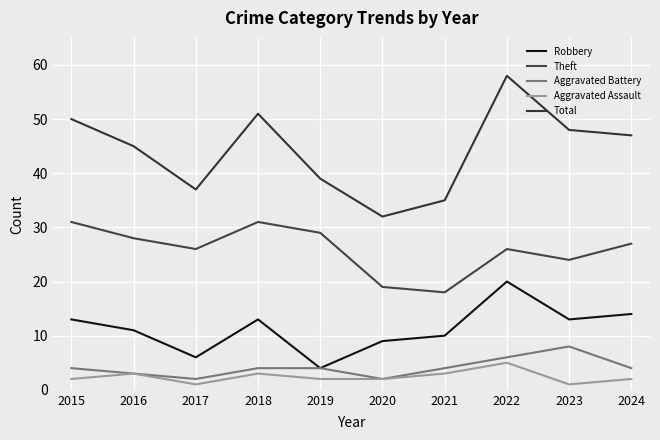

What is the greatest value displayed?

58